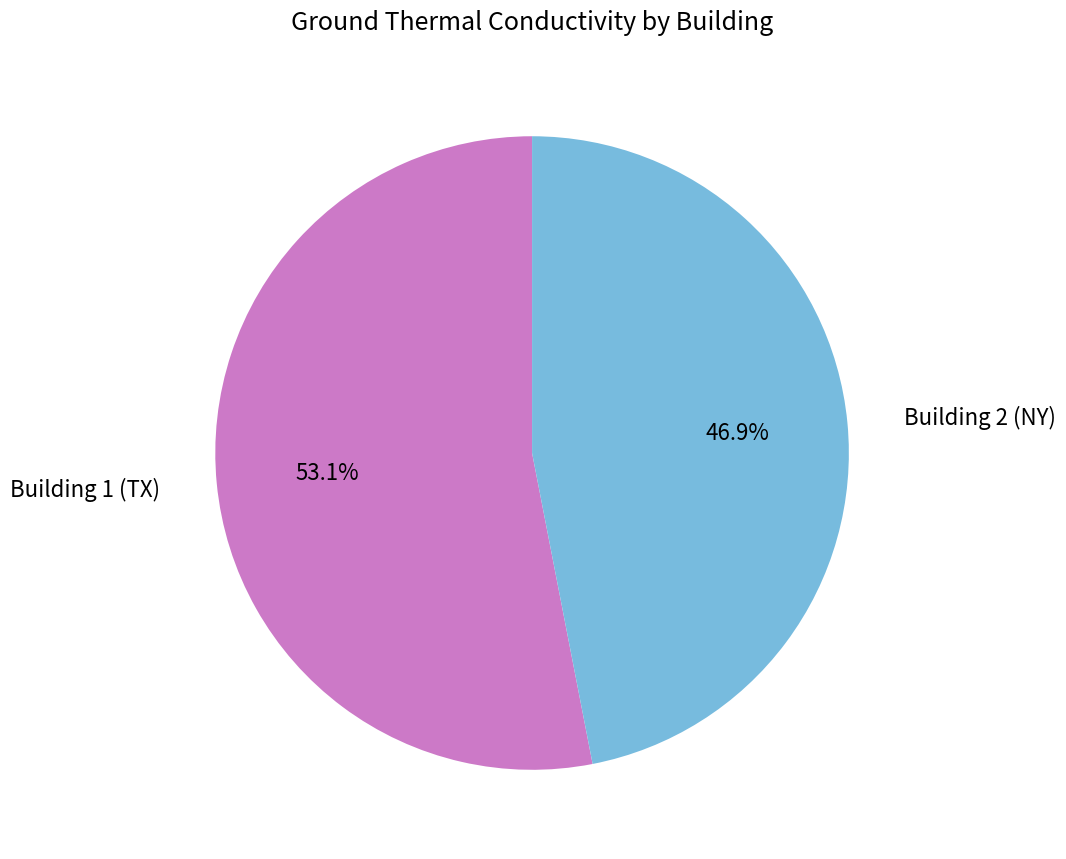

Is there any slice that represents more than half of the pie?

Yes